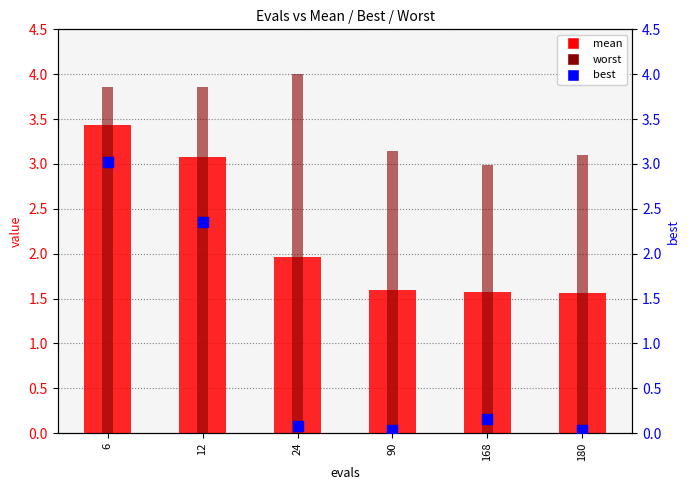

Which series has the largest total across all categories?

worst